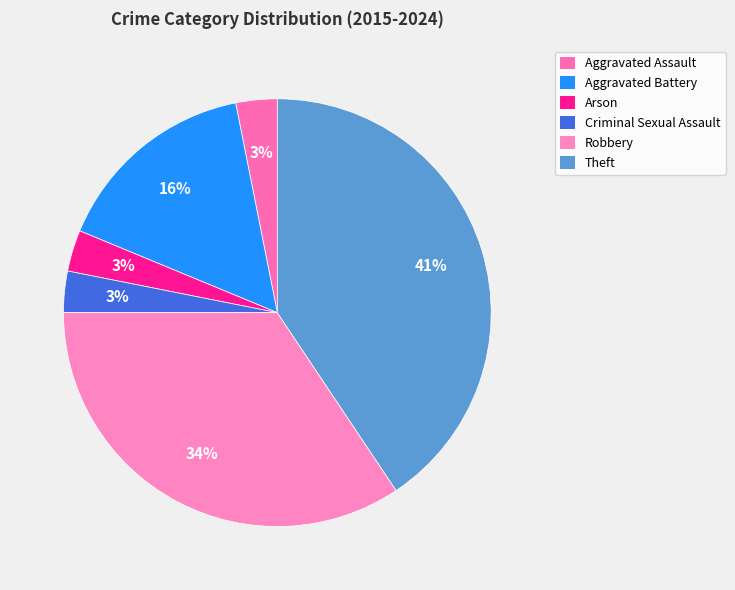

What is the total percentage of Arson and Aggravated Battery?

18.8%